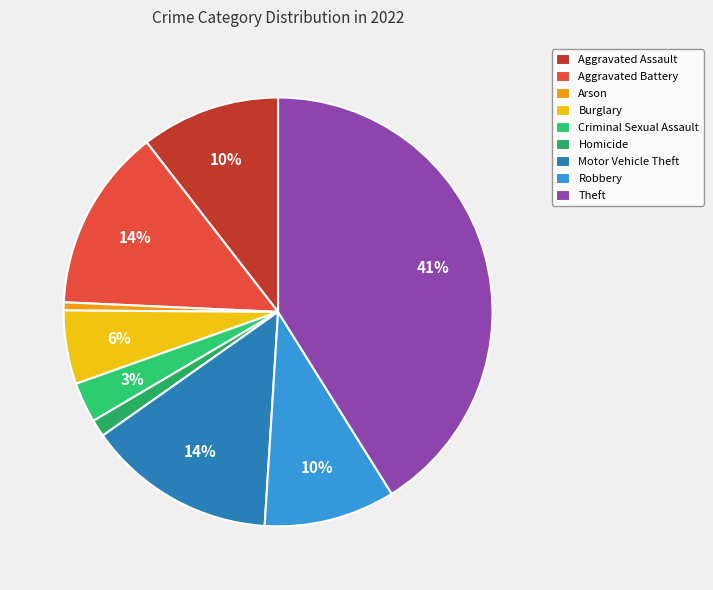

Is there any slice that represents more than half of the pie?

No